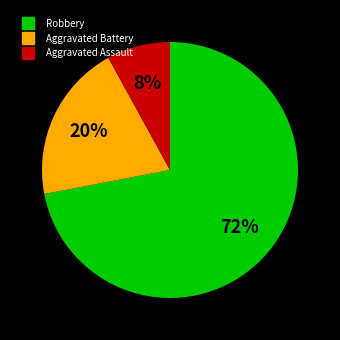

Is there any slice that represents more than half of the pie?

Yes